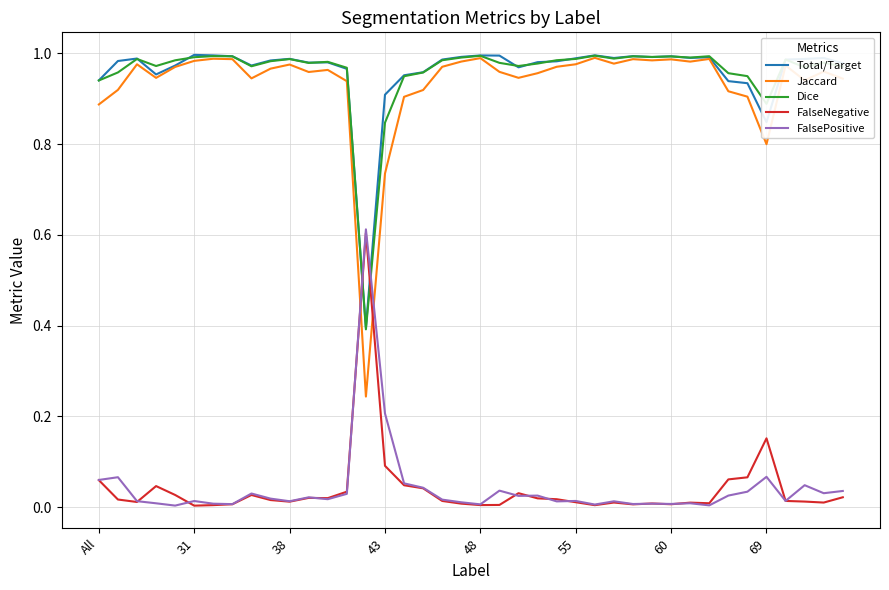

Which series has the widest spread of values?

Jaccard